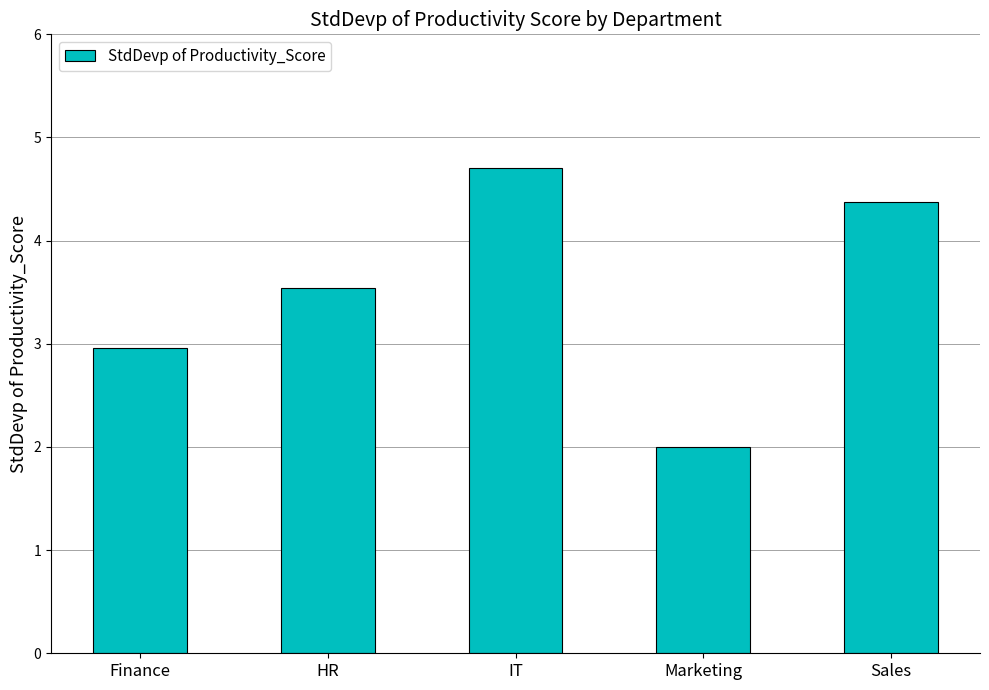

What is the value of the 3rd bar from the left?

4.7